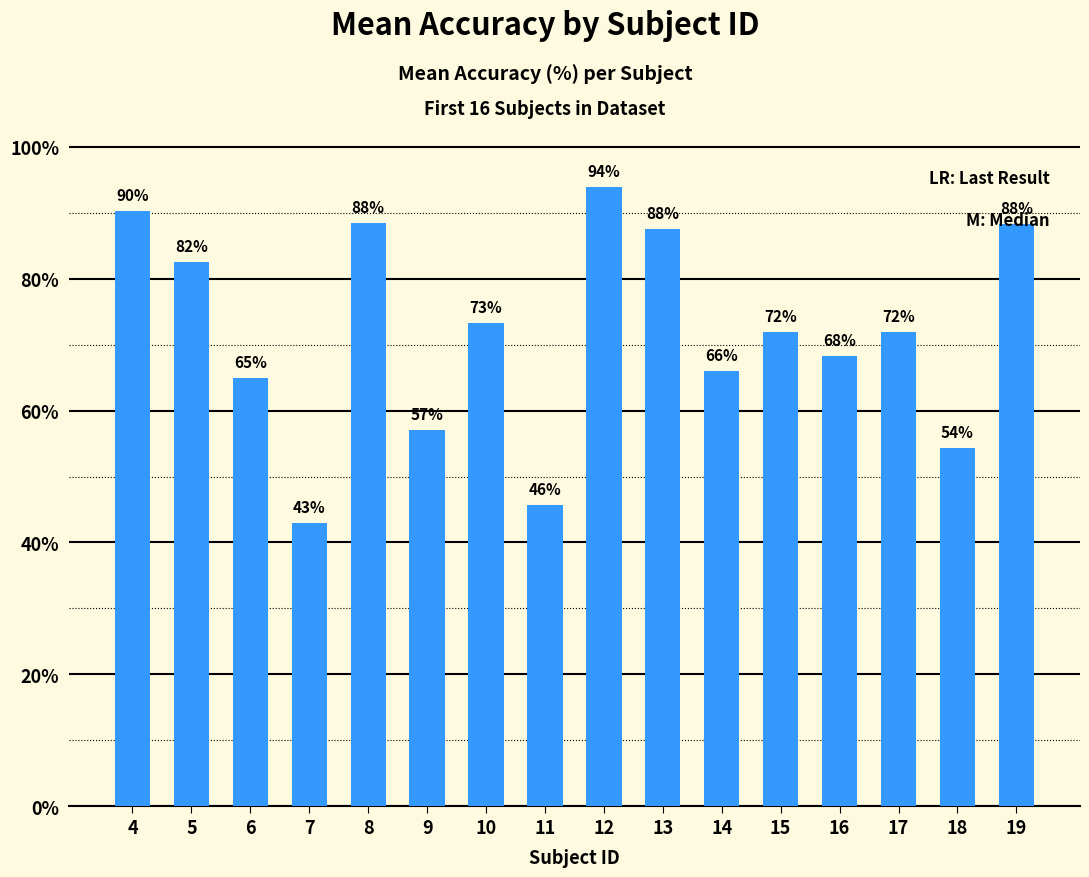

What is the value of the 8th bar from the left?

45.7